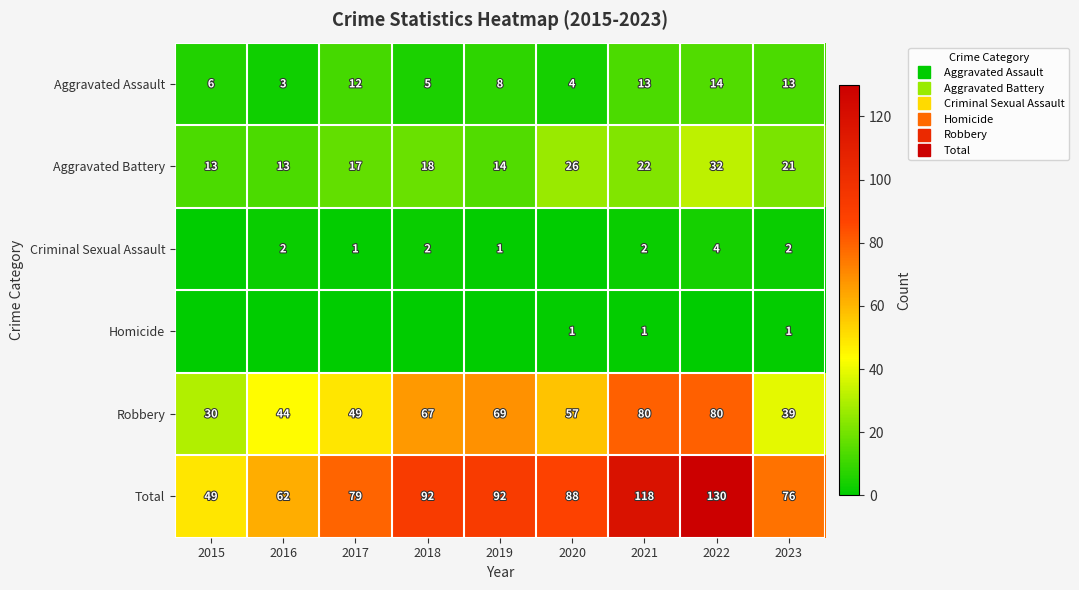

What is the spread (max minus min) of values at 2019?

92